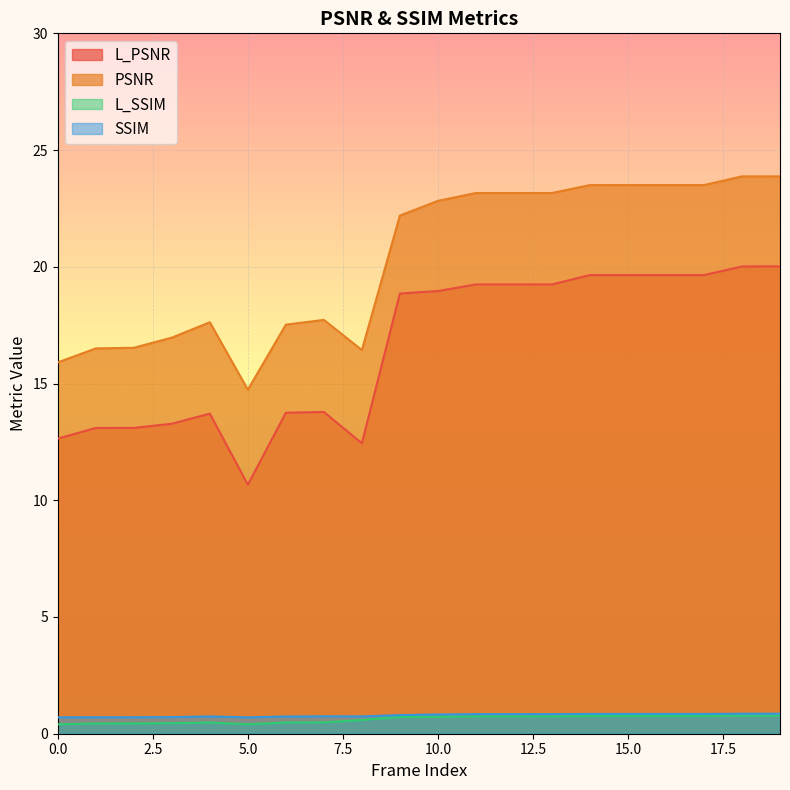

What is the value of the L_SSIM point at the 8th from the left?

0.5